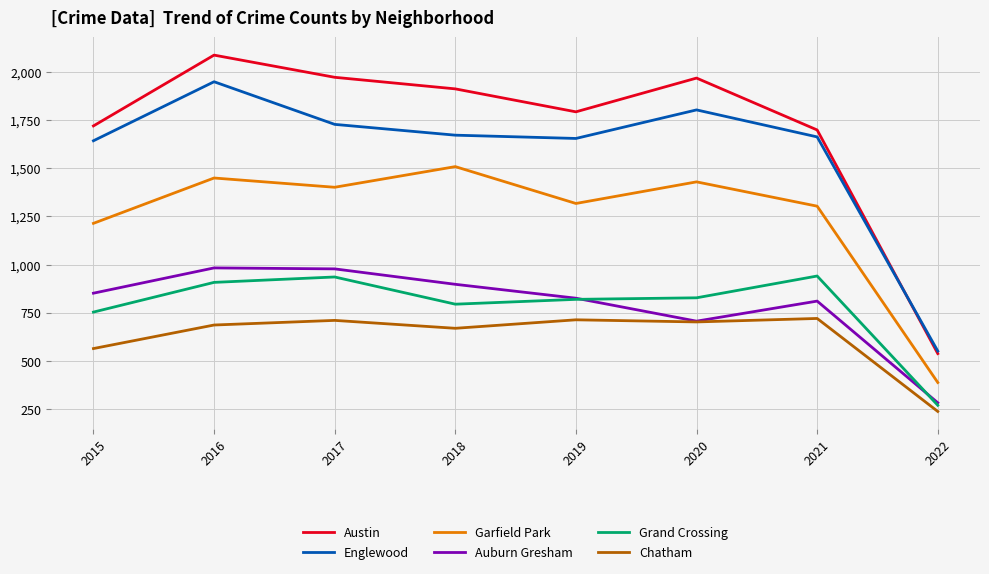

Is it true that Garfield Park equals 1429 at 2020?

True